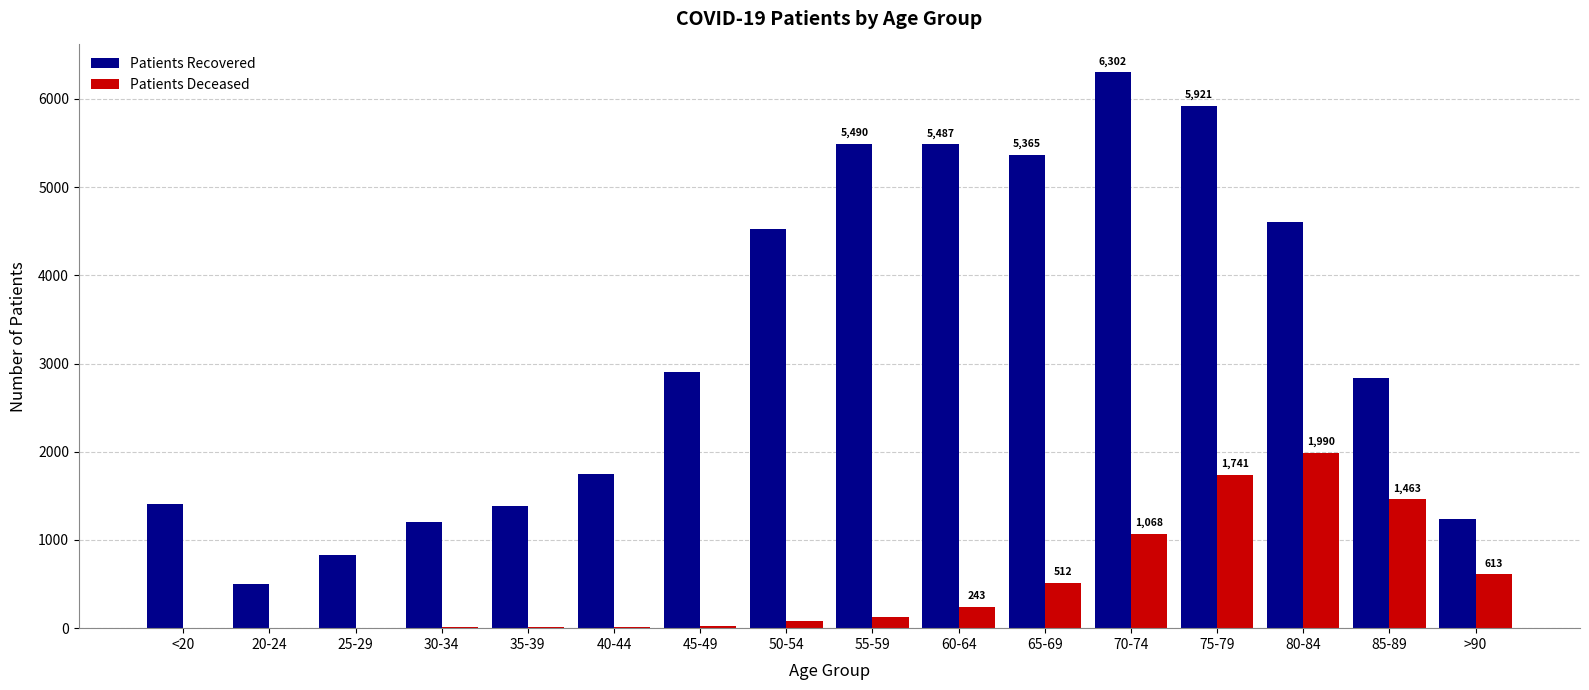

Which label corresponds to the largest value in the chart?

70-74